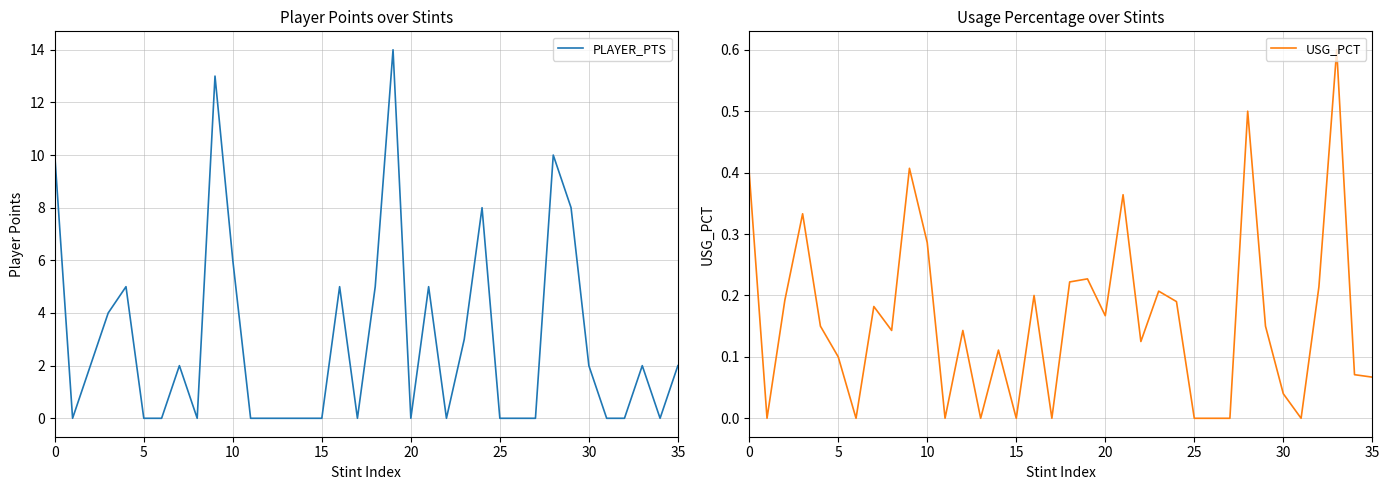

Which series has the largest total across all categories?

PLAYER_PTS